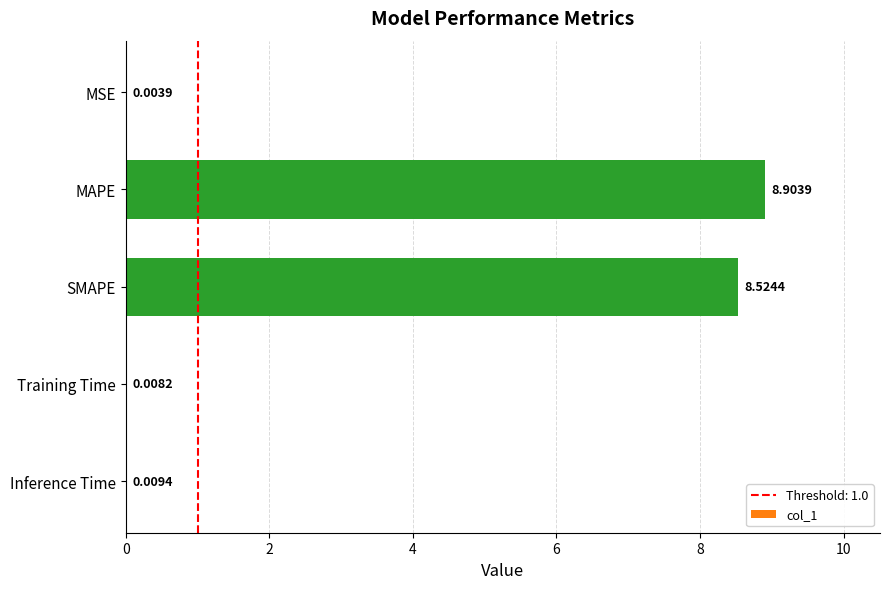

What is the change in value from MSE to SMAPE?

+8.5